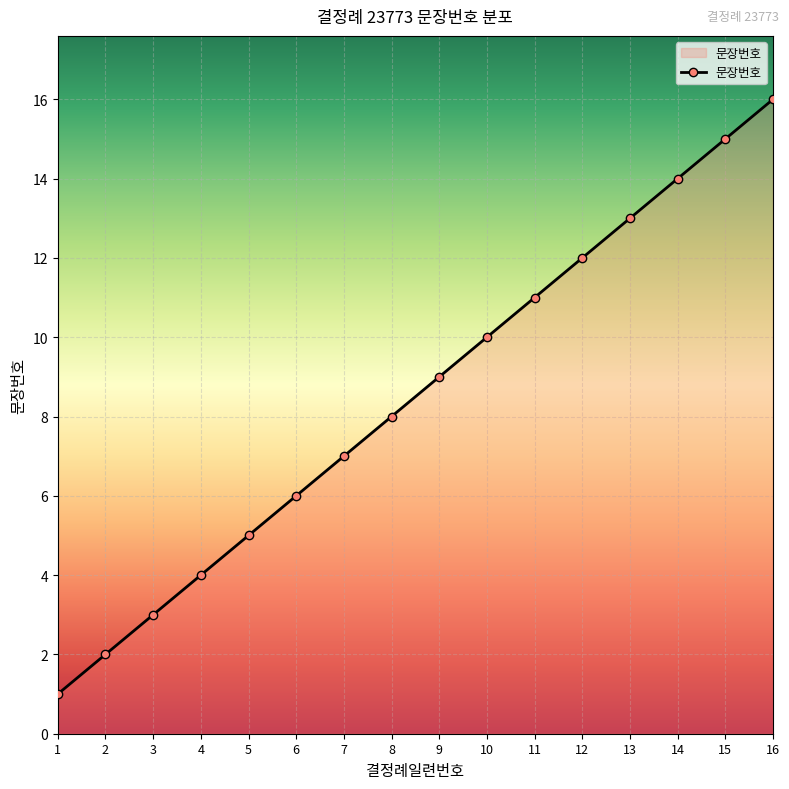

Between 4 and 9, which is larger?

9